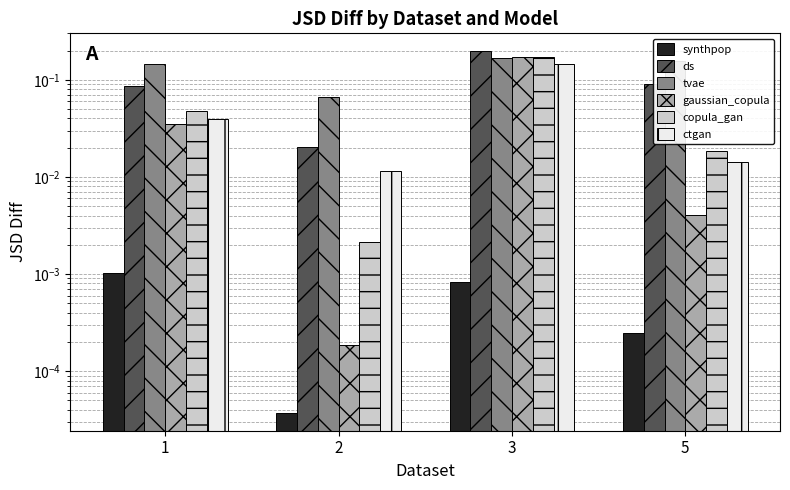

The ds series shows 0.1 at 1. True or false?

True